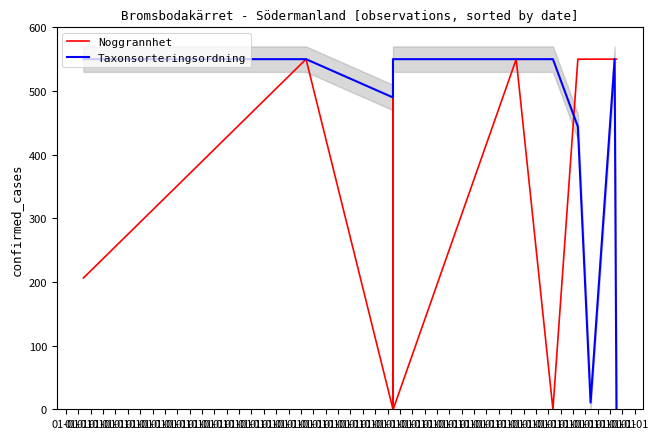

The value of Noggrannhet at 01-01 is 550.0. True or false?

True